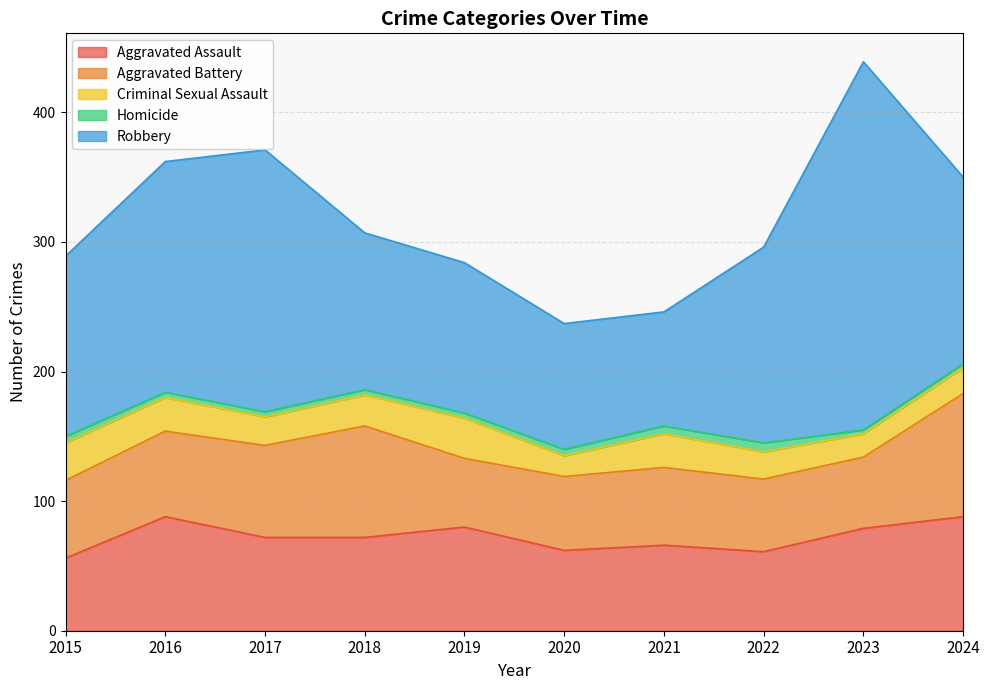

Does the chart display data point markers on the line(s)?

No